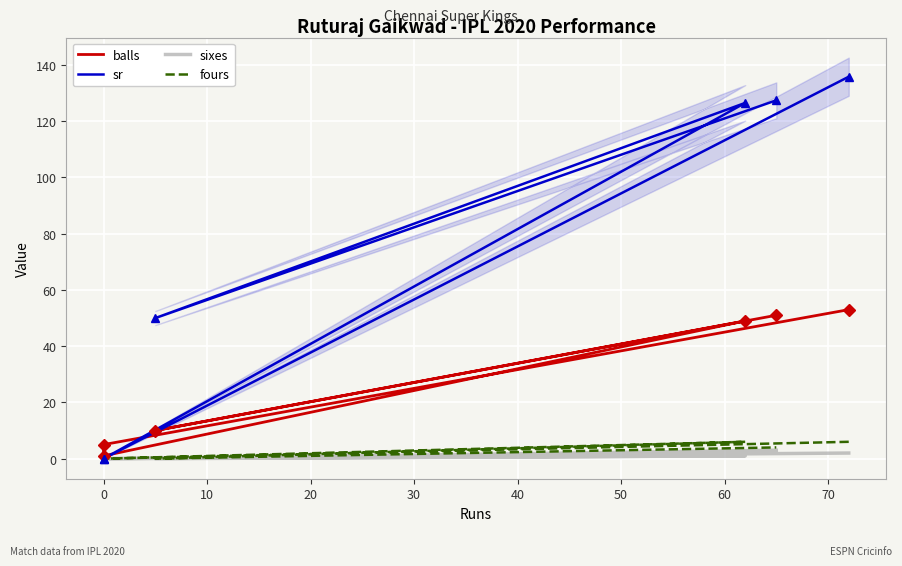

Which series has the largest range (max minus min)?

sr